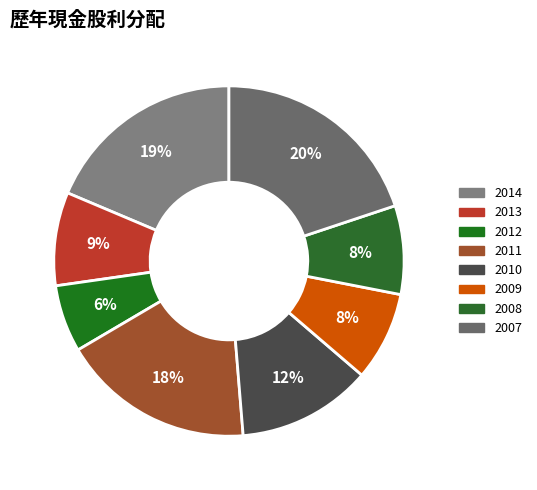

Is there any slice that represents more than half of the pie?

No